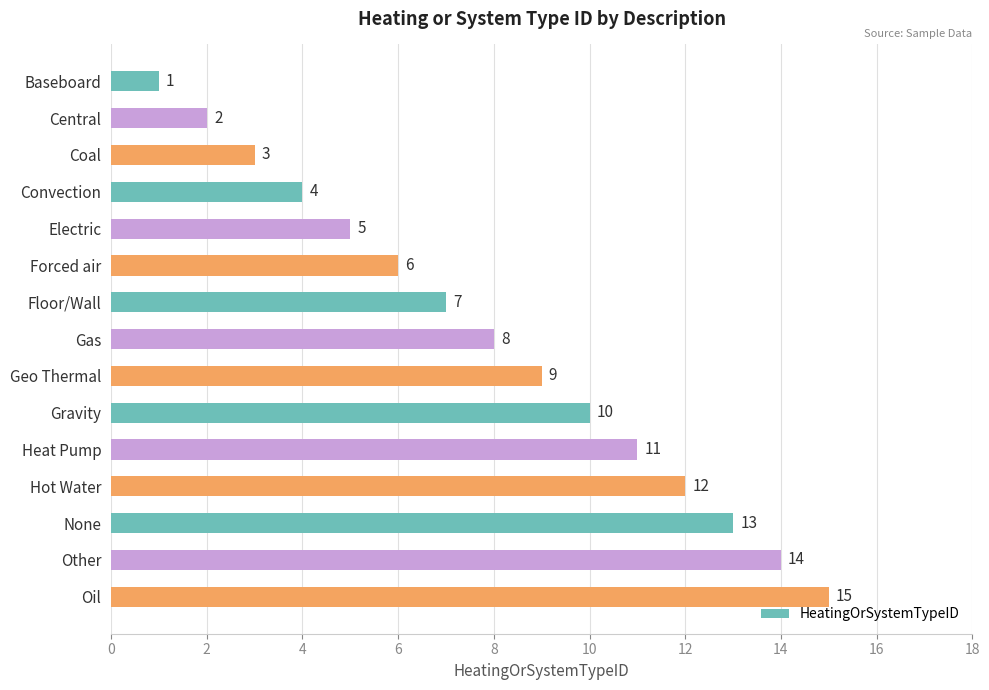

What is the approximate value at None?

13